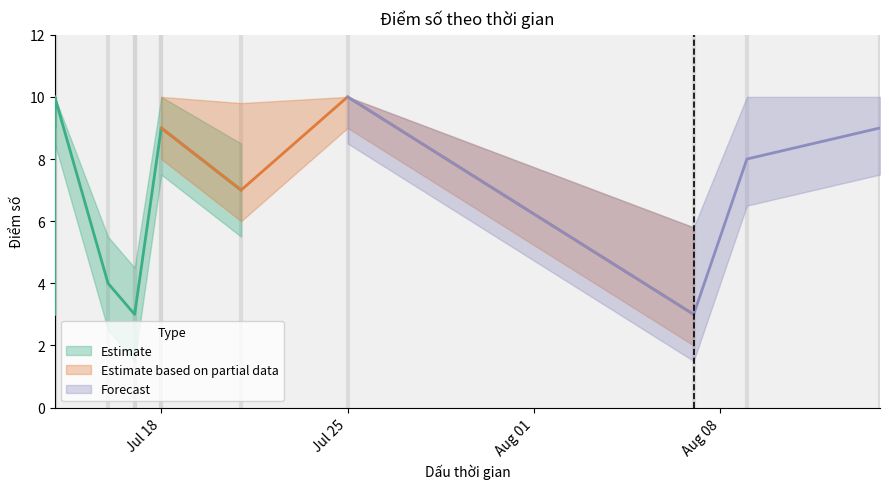

What is the highest value of the Điểm số series?

10